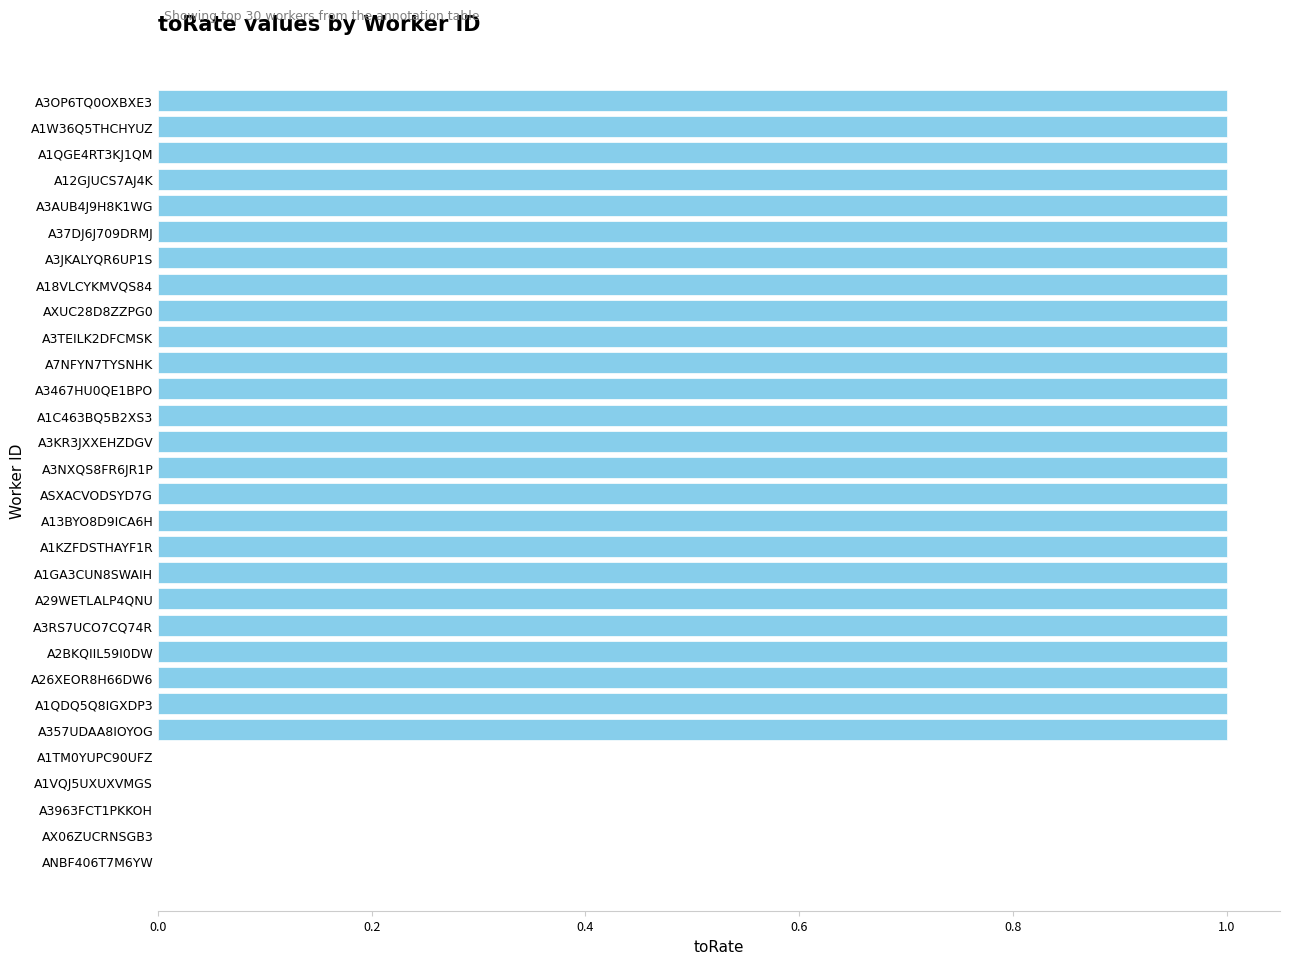

What is the greatest value displayed?

1